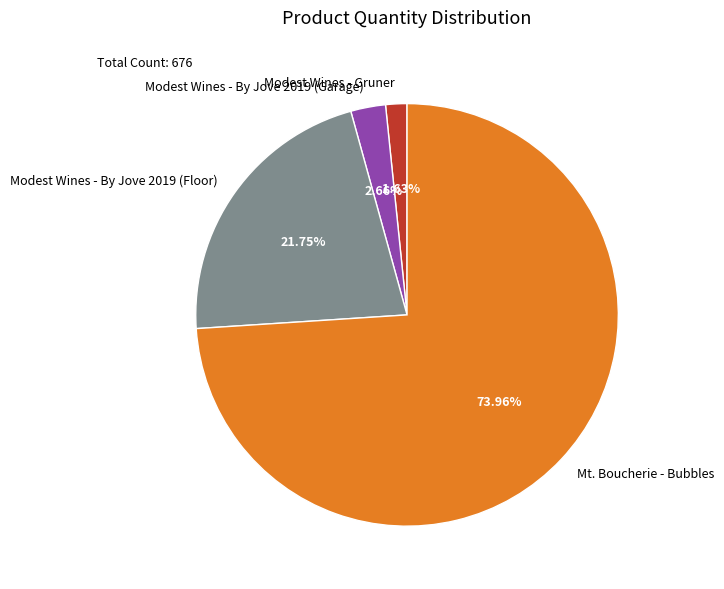

True or false: Modest Wines - By Jove 2019 (Garage) accounts for 12% of the total.

False